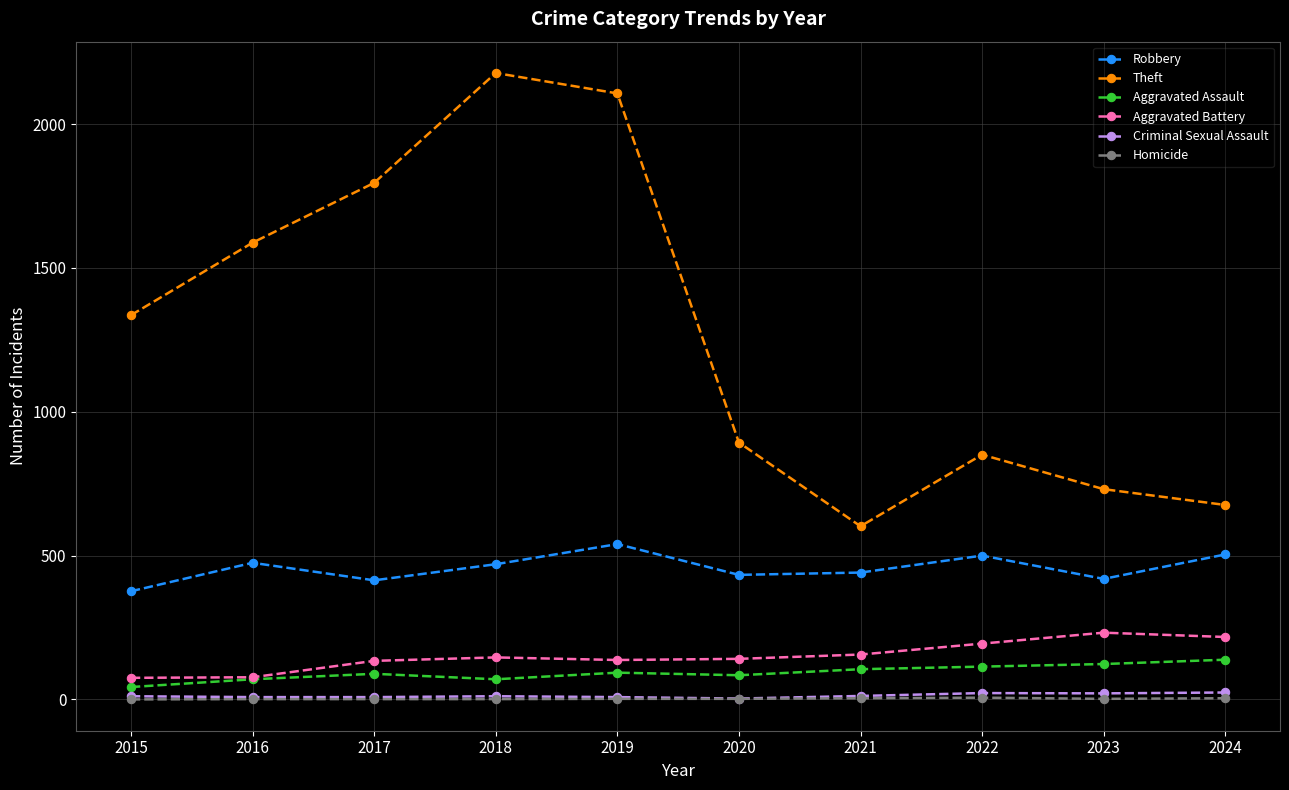

What is the average value of the Aggravated Battery series?

151